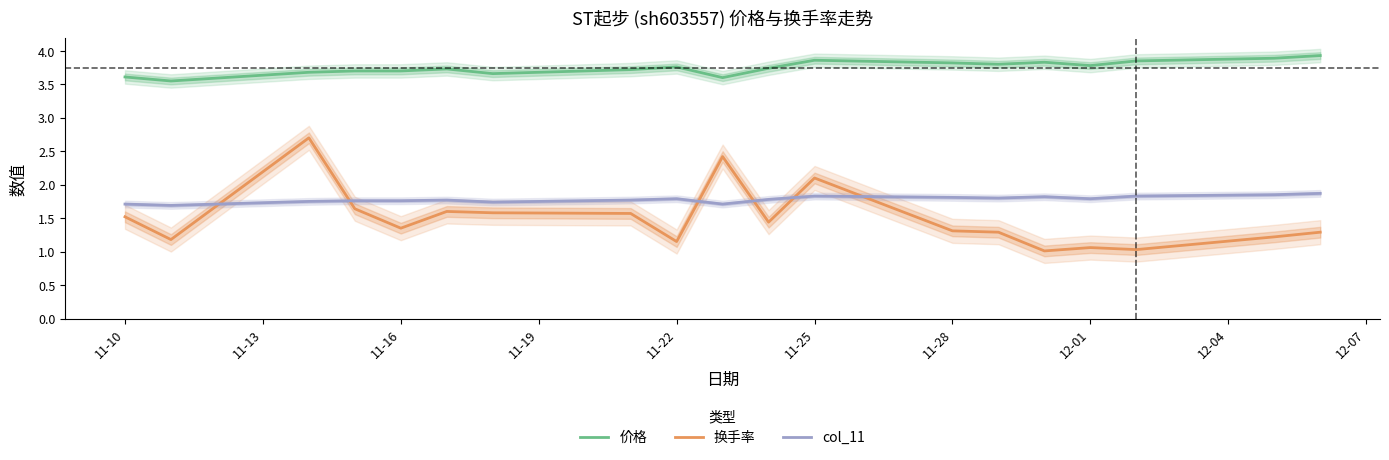

Reading left to right, list all the values displayed in this chart.

价格: 3.6	3.5	3.7	3.7	3.7	3.7	3.7	3.7	3.8	3.6	3.7	3.9	3.8	3.8	3.8	3.8	3.9	3.9	3.9
换手率: 1.5	1.2	2.7	1.6	1.4	1.6	1.6	1.6	1.1	2.4	1.4	2.1	1.3	1.3	1.0	1.1	1.0	1.2	1.3
col_11: 1.7	1.7	1.8	1.8	1.8	1.8	1.7	1.8	1.8	1.7	1.8	1.8	1.8	1.8	1.8	1.8	1.8	1.9	1.9